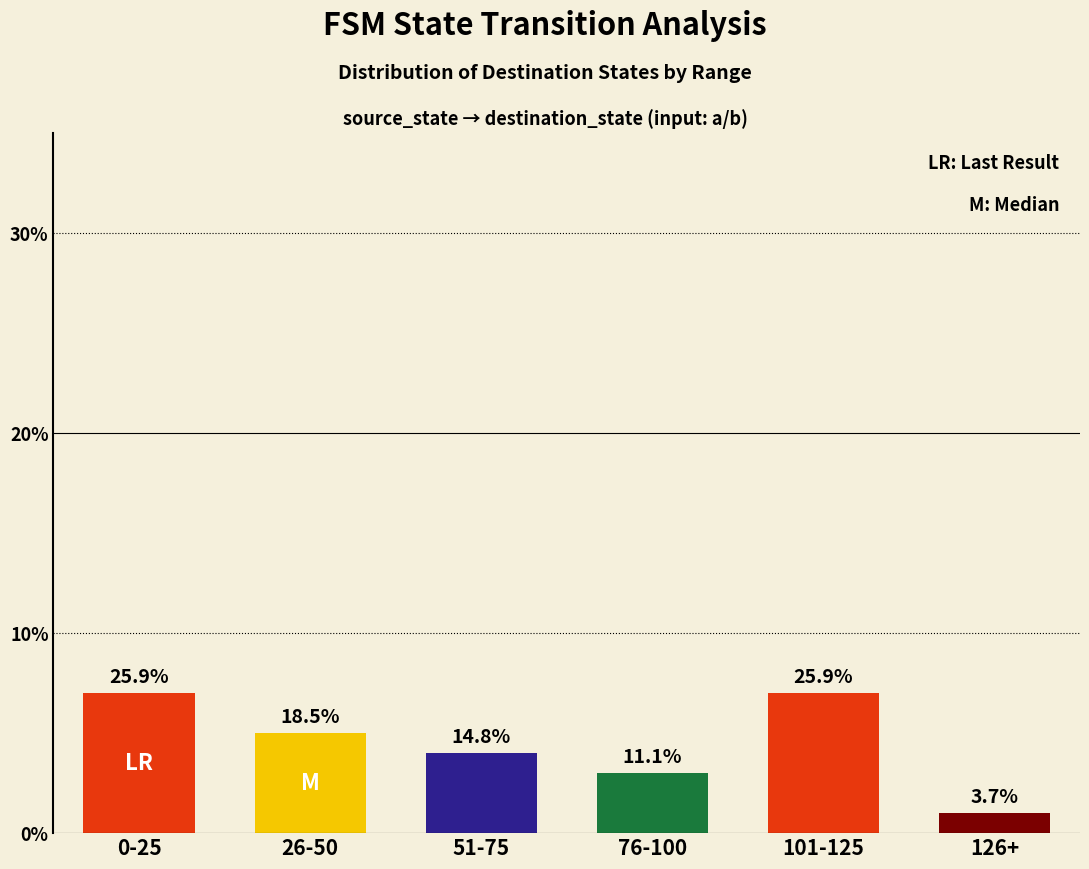

What is the label of the 5th bar from the right?

26-50